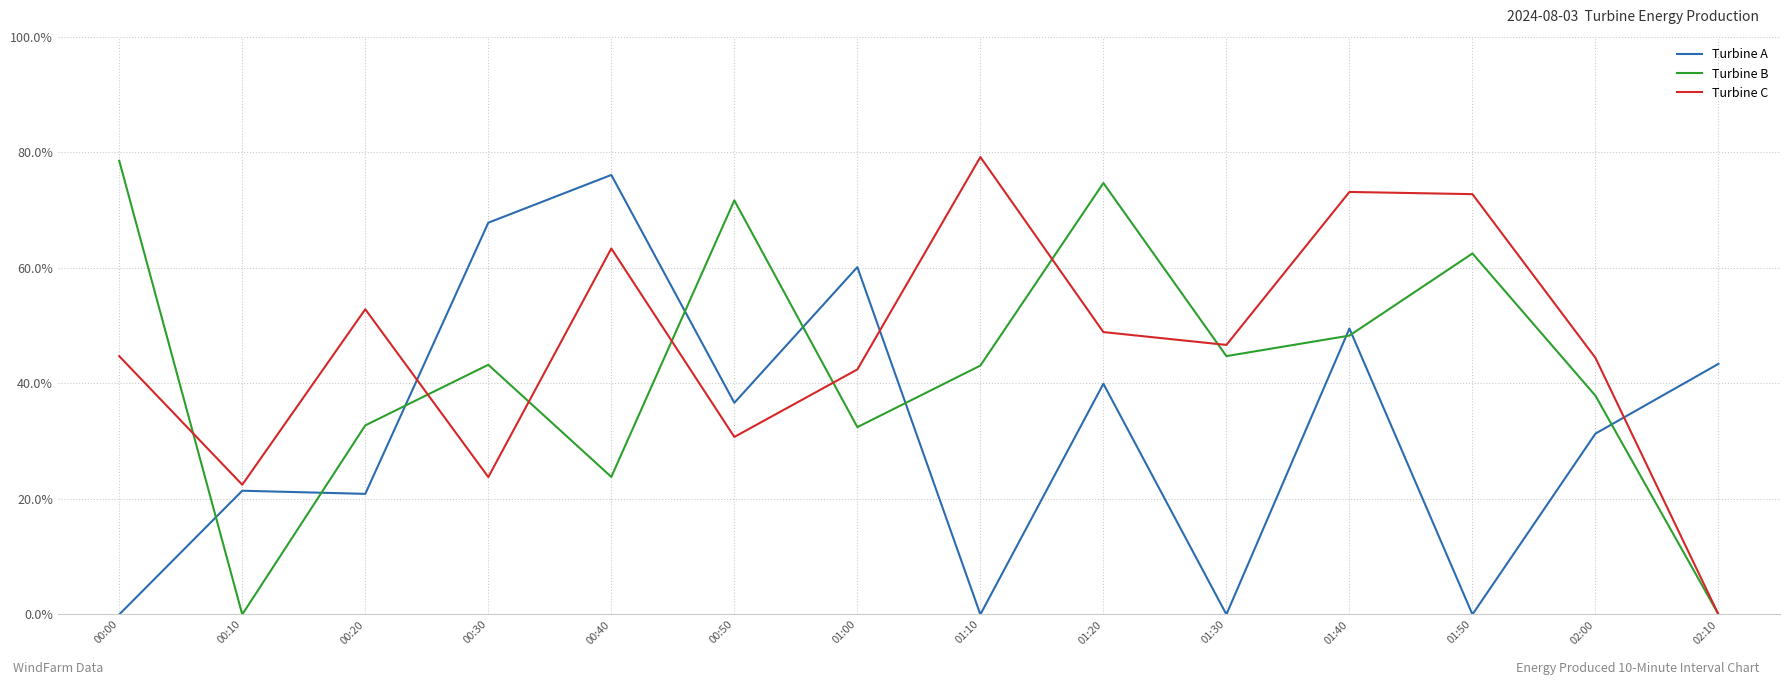

Does the chart have visible grid lines?

Yes